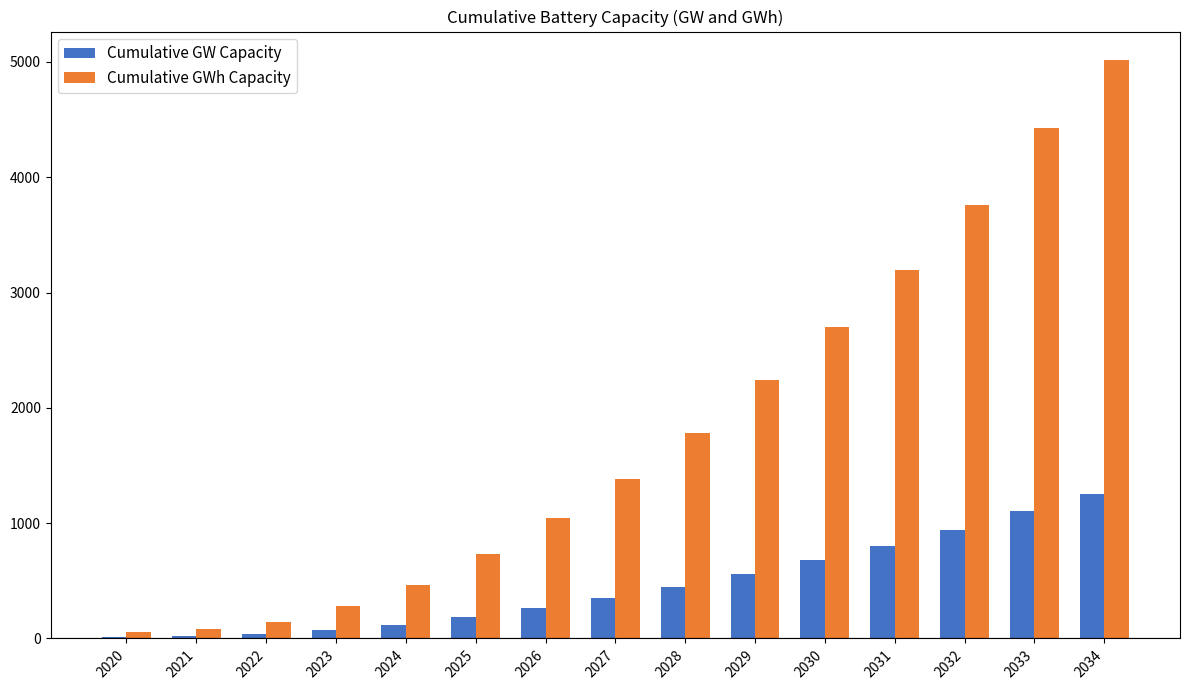

Which series has the widest spread of values?

Cumulative GWh Capacity